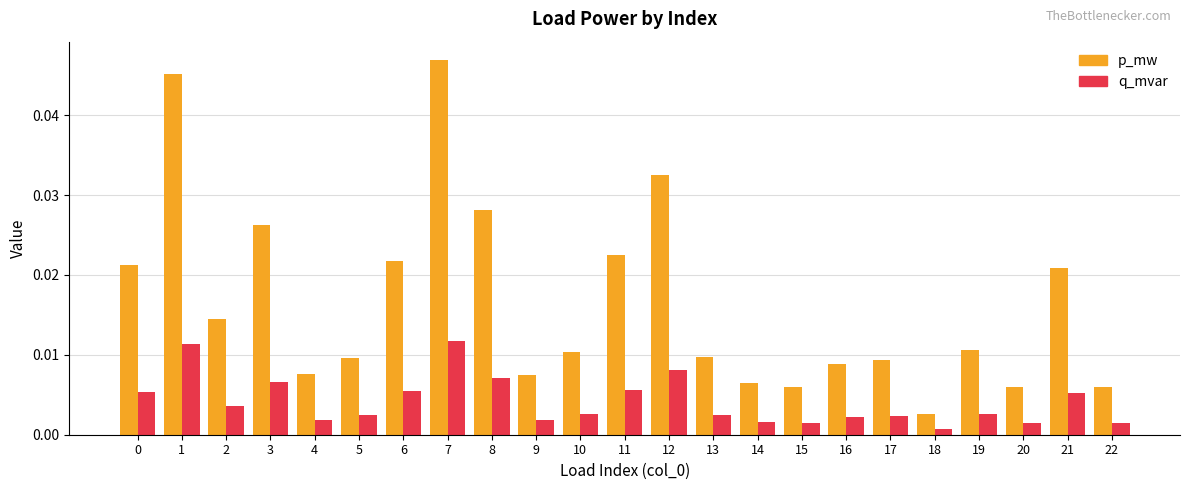

What is the sum of all p_mw values?

0.4